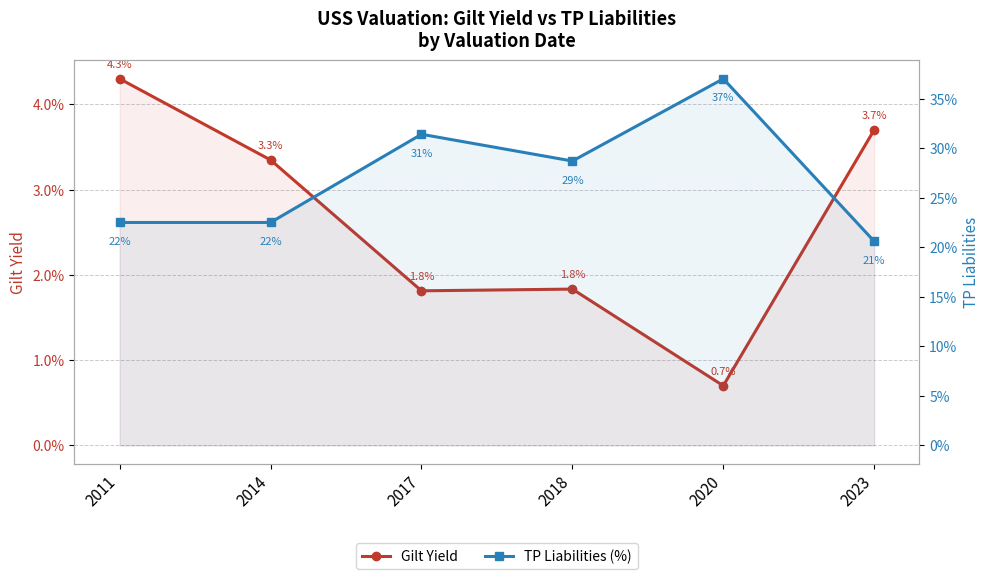

Reading left to right, extract all data points from this chart.

Gilt Yield: 0.0	0.0	0.0	0.0	0.0	0.0
TP Liabilities (%): 0.2	0.2	0.3	0.3	0.4	0.2